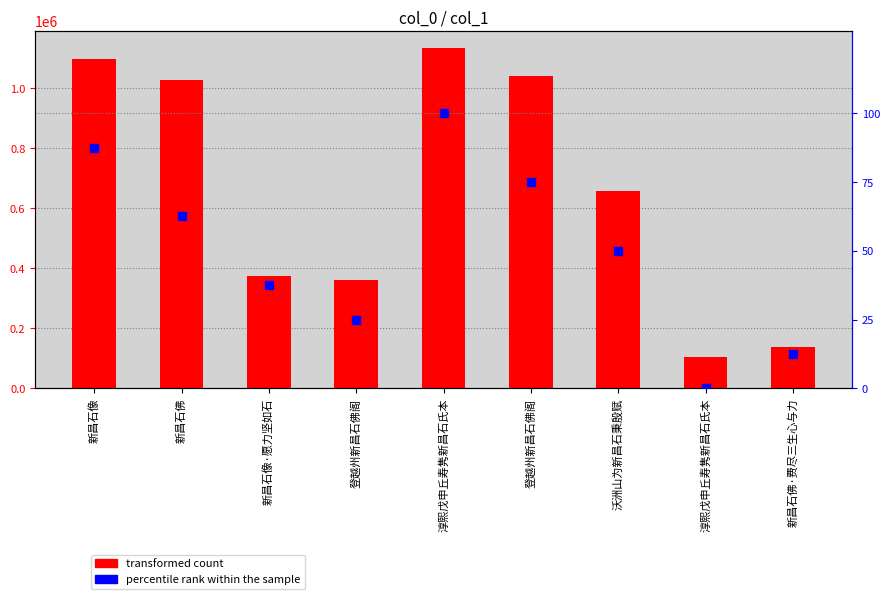

Which series contains the highest Y value?

transformed count